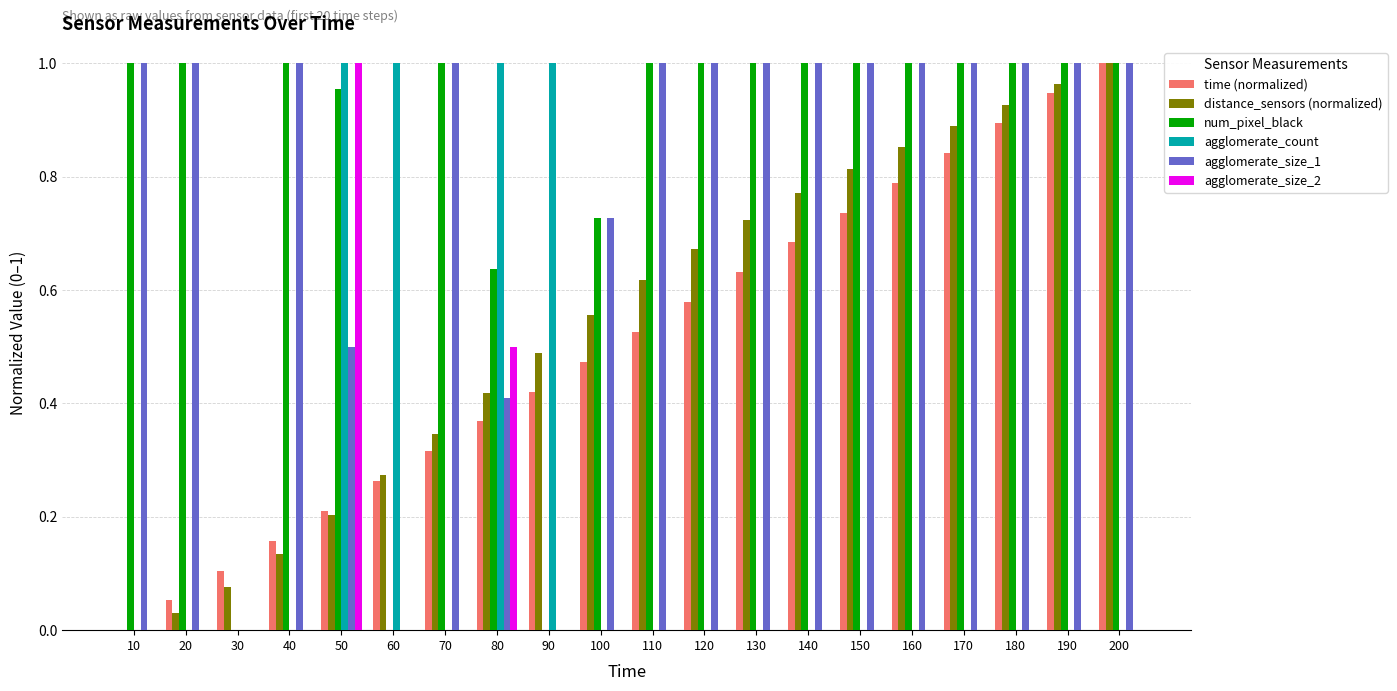

Is the value of agglomerate_size_1 at 160 greater than the value of num_pixel_black at 90?

Yes